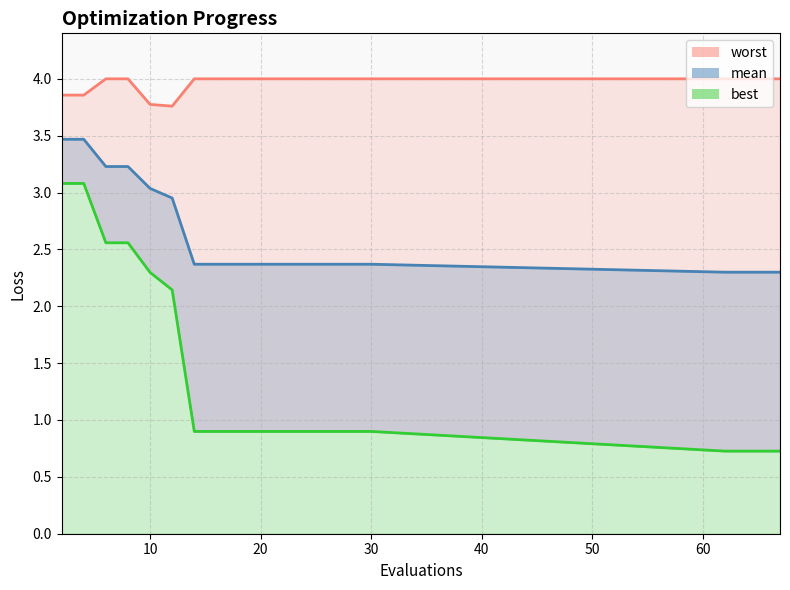

How many lines are shown in the chart?

3